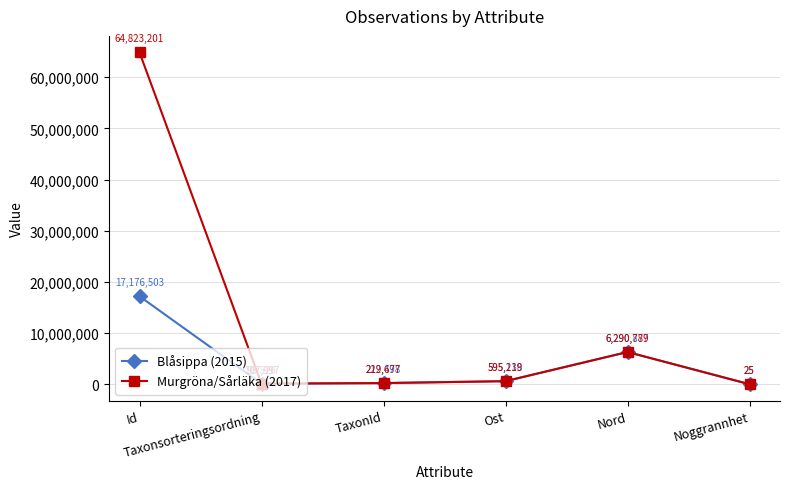

What is the spread (max minus min) of values at Ost?

81